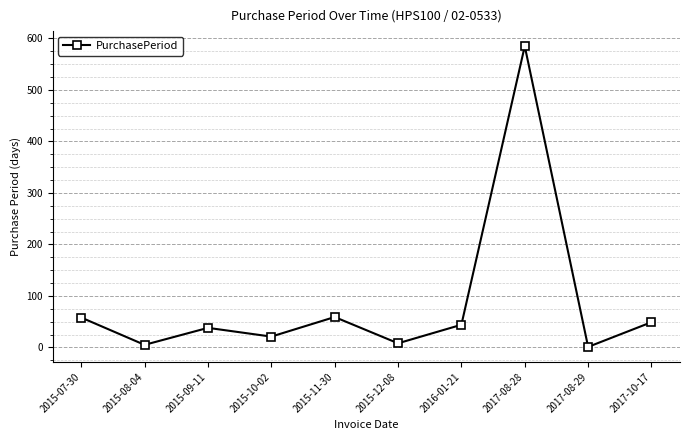

Which category has the highest value across all series?

2017-08-28